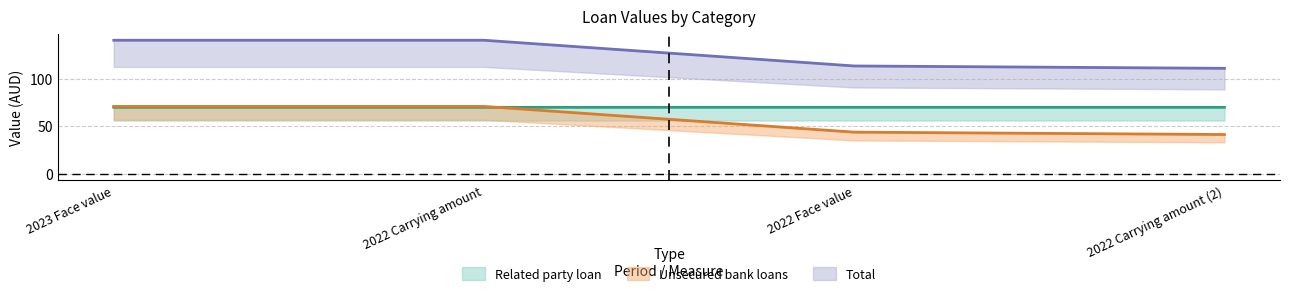

True or false: Related party loan has a value of 40.0 at 2022 Carrying amount (2).

False